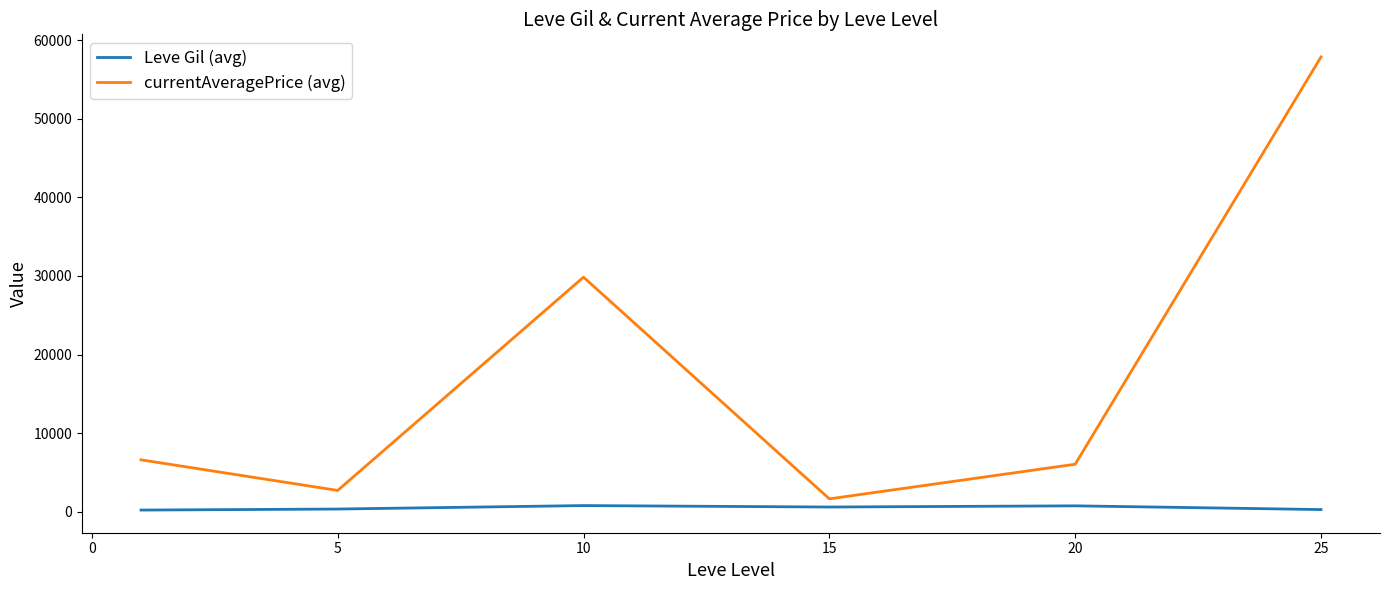

Which series has the largest total across all categories?

currentAveragePrice (avg)